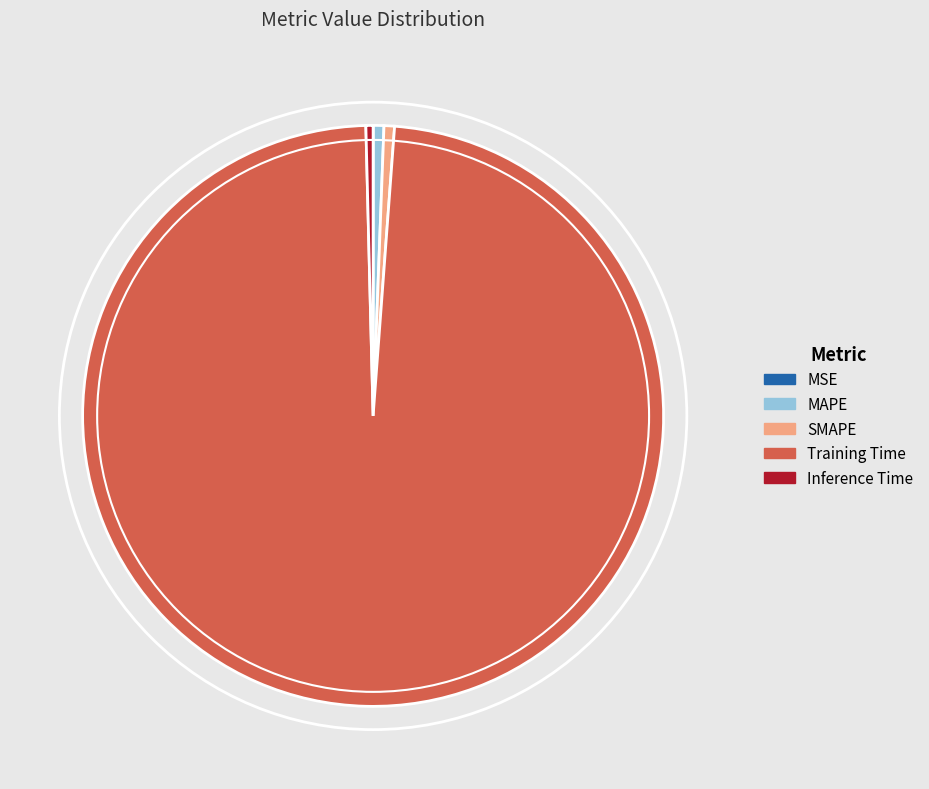

Is it true that SMAPE is 7% of the pie?

False